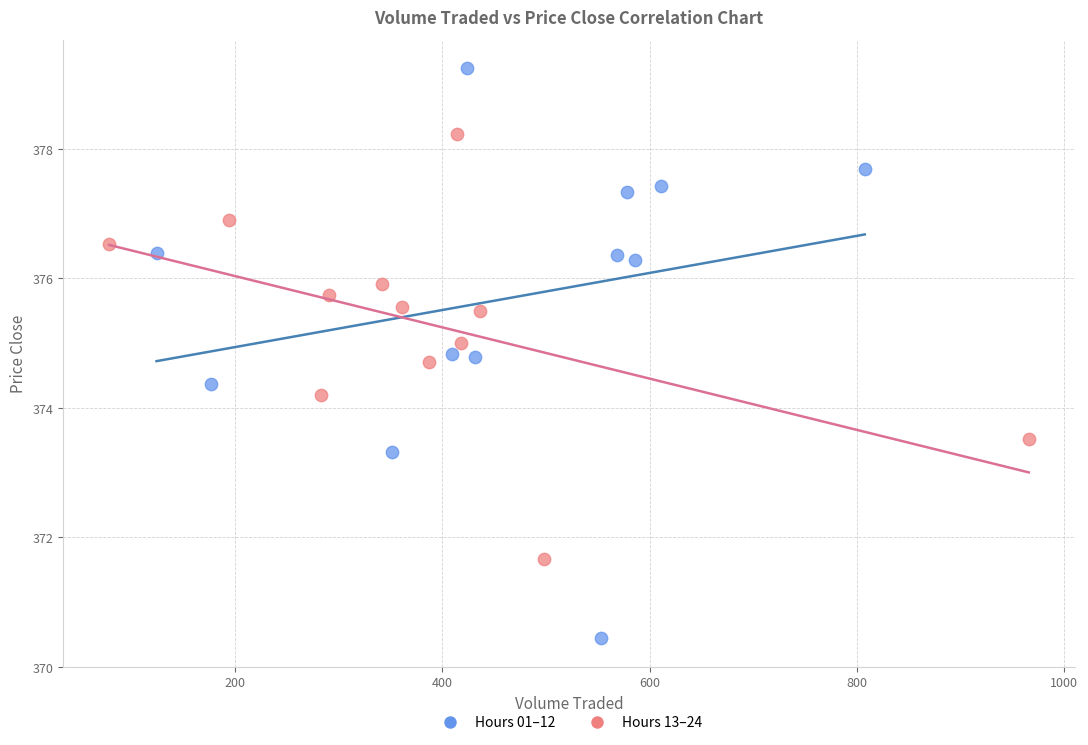

Which series contains the highest Y value?

Hours 01–12